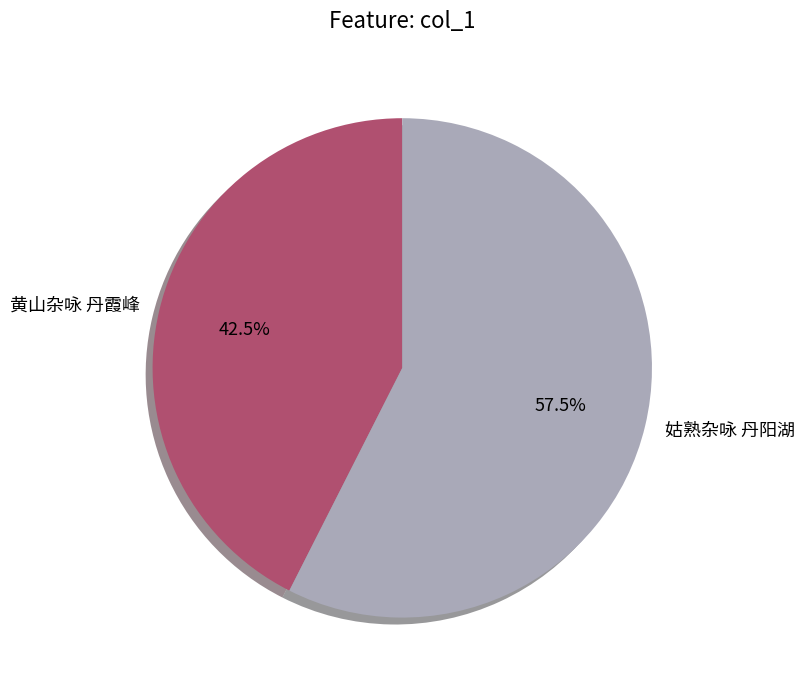

Which has a higher value, 姑熟杂咏 丹阳湖 or 黄山杂咏 丹霞峰?

姑熟杂咏 丹阳湖